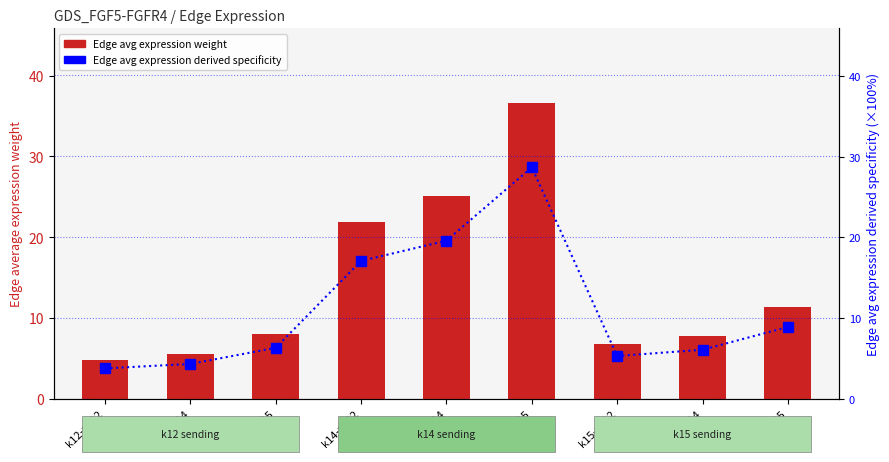

Reading left to right, what are all the values shown in this chart?

Edge avg expression weight: 4.8	5.5	8.1	21.8	25.0	36.7	6.8	7.8	11.4
Edge avg expression derived specificity (%×100): 3.8	4.3	6.3	17.1	19.6	28.7	5.3	6.1	8.9